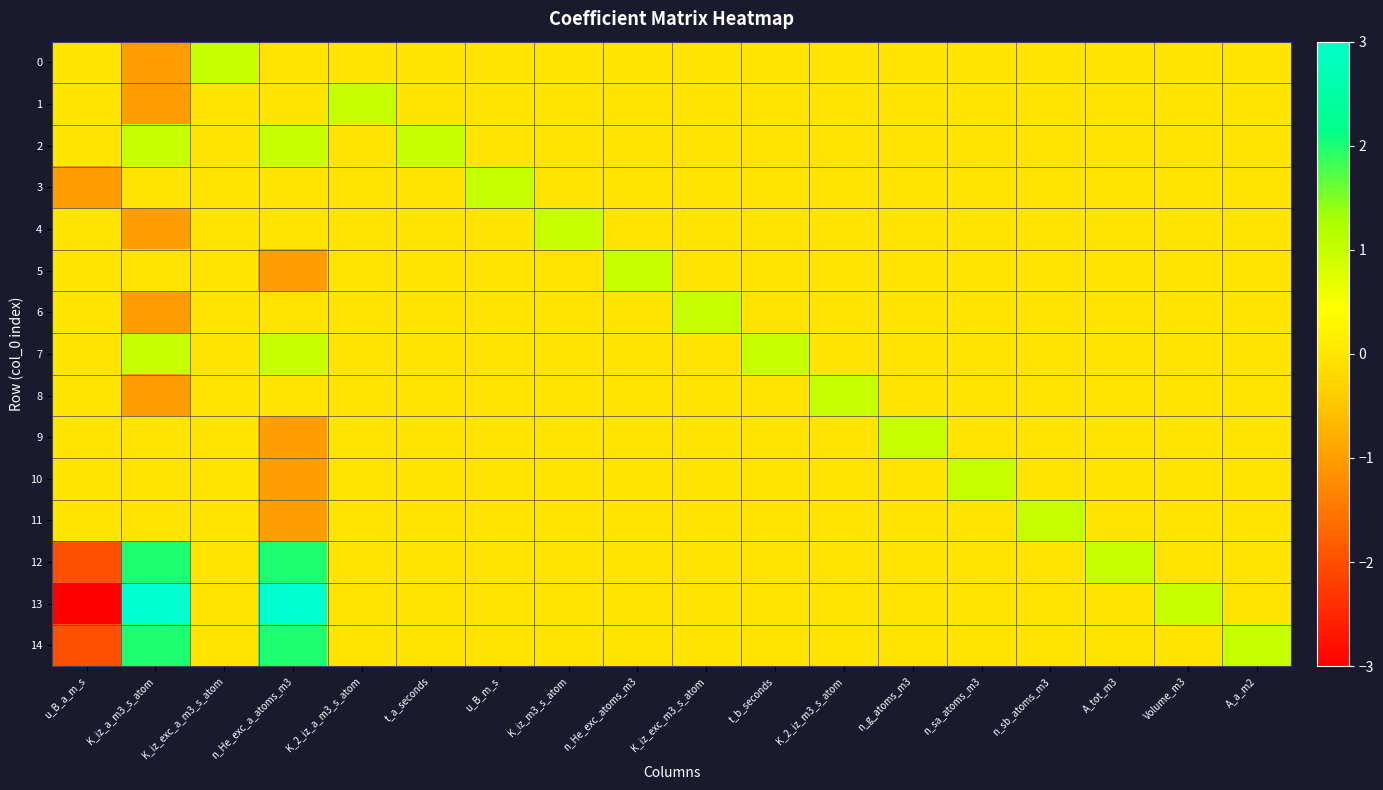

At which category is the sum across all series the highest?

n_He_exc_a_atoms_m3